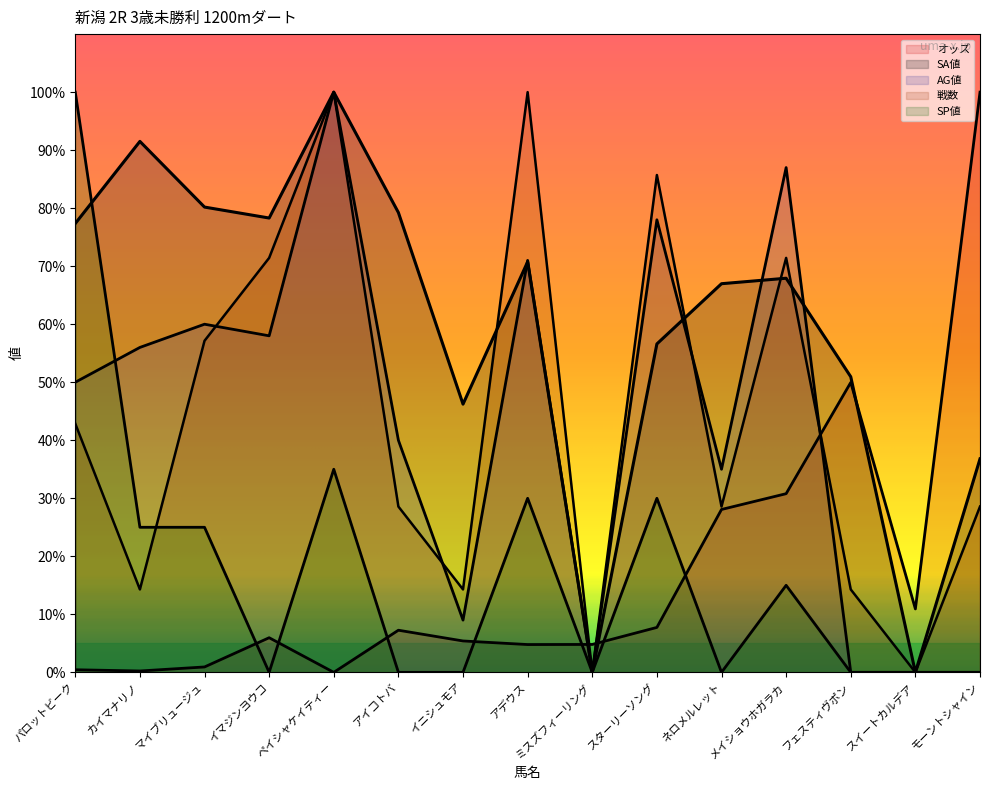

How many data points in 戦数 are above 28?

10